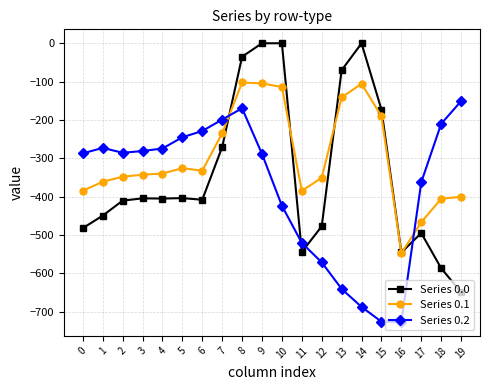

What is the value of the Series 0.2 point at the 5th from the left?

-274.4